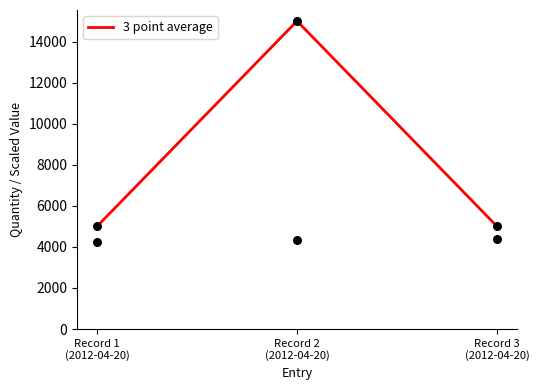

Which has a higher value, Record 2
(2012-04-20) or Record 1
(2012-04-20)?

Record 2
(2012-04-20)